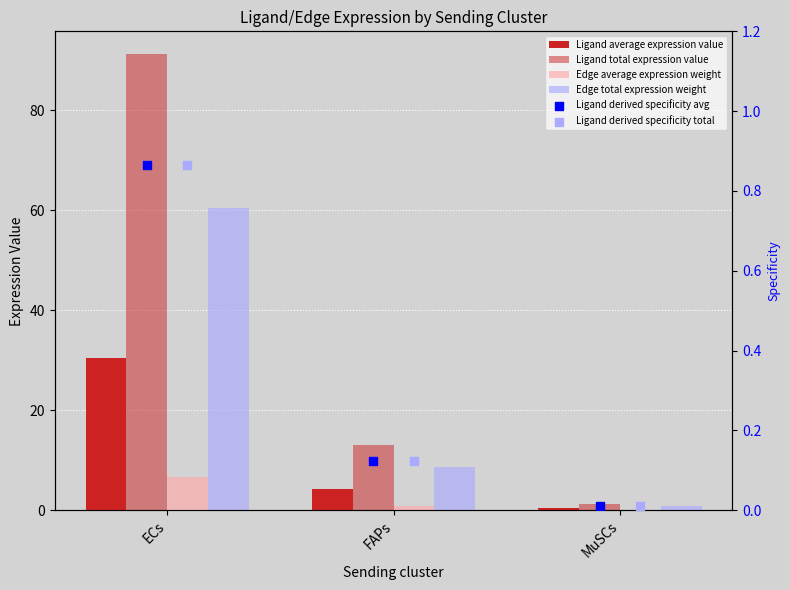

Which series has the widest spread of Y values?

Ligand total expression value